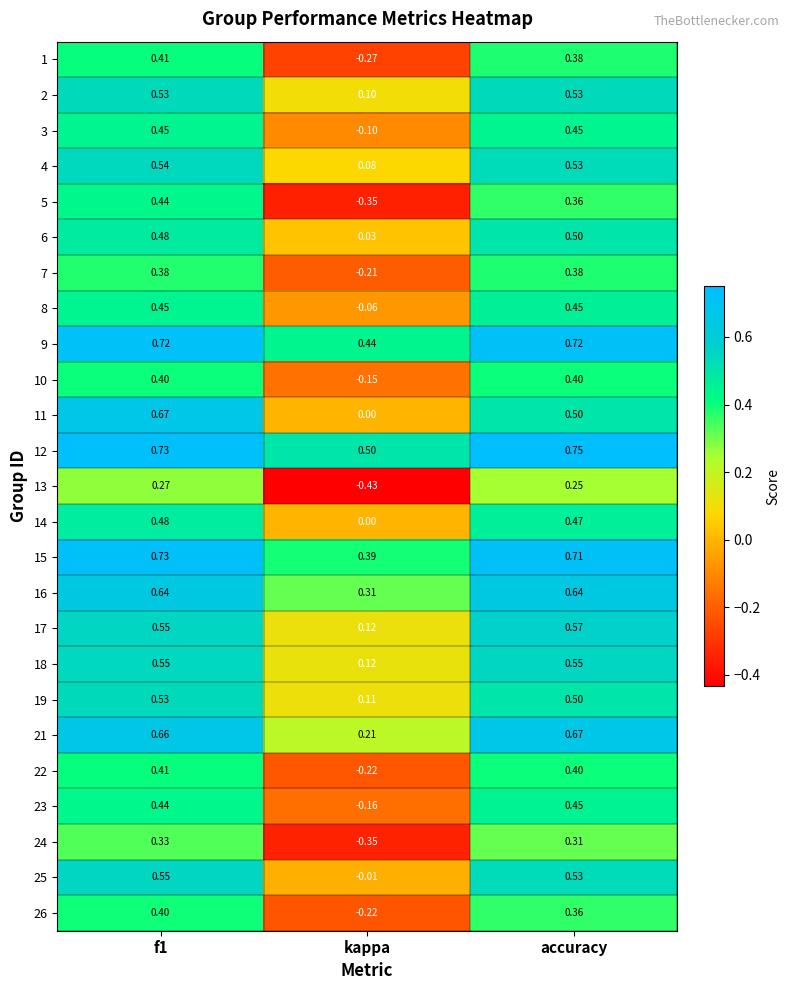

At which label is 5 closest to 0?

kappa